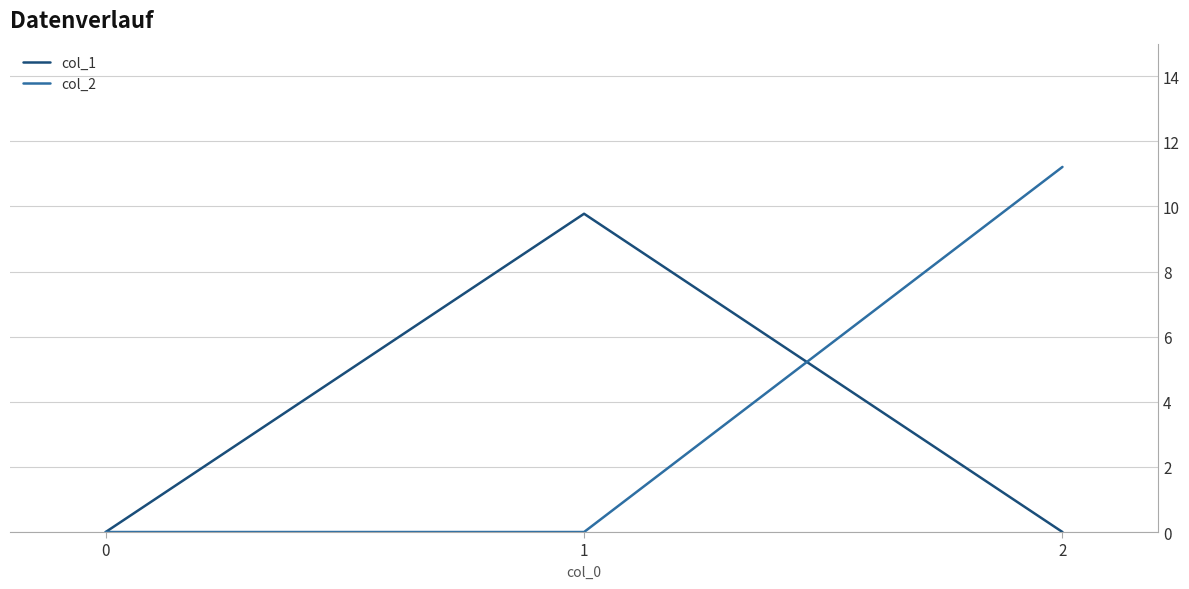

Which series has the largest total across all categories?

col_2